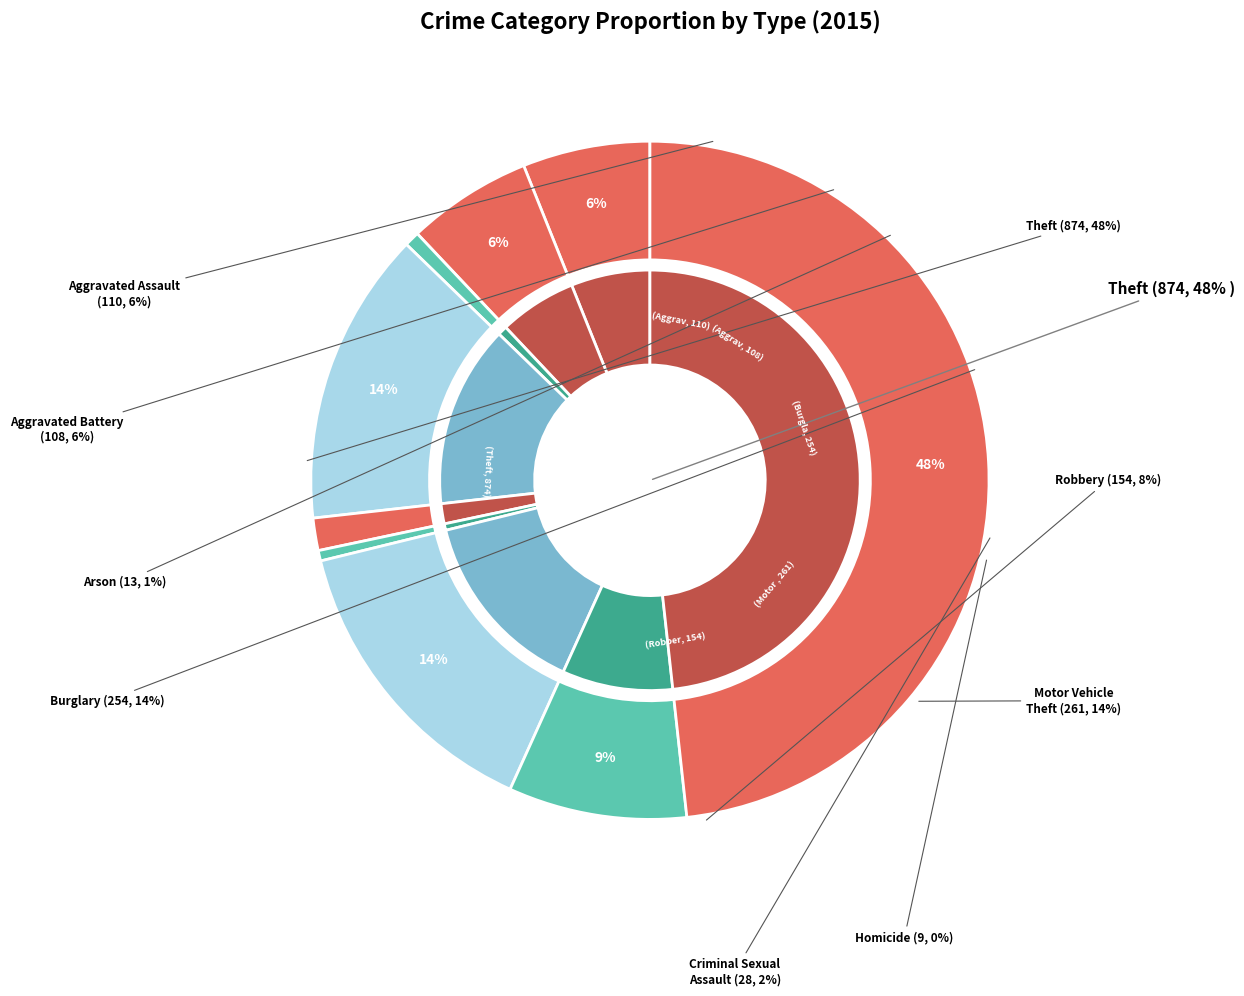

What percentage is NOT represented by 2?

99.3%